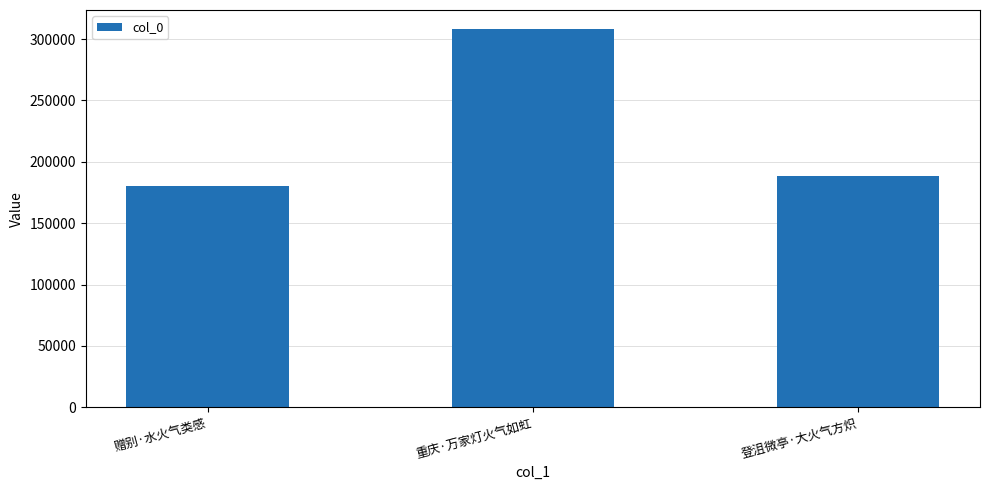

What is the greatest value displayed?

308257